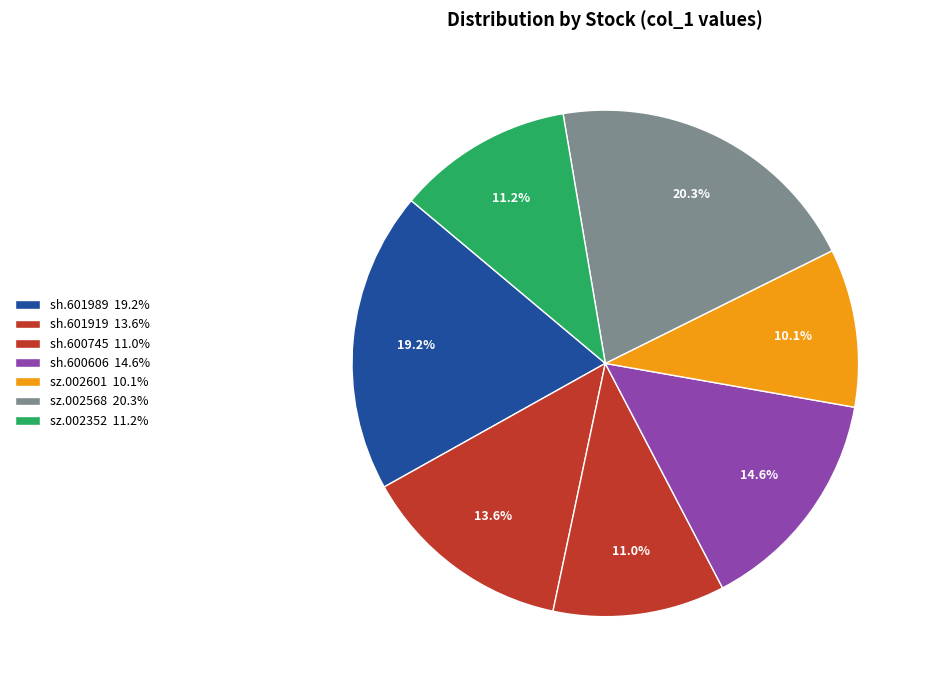

Which slice is the smallest?

sz.002601